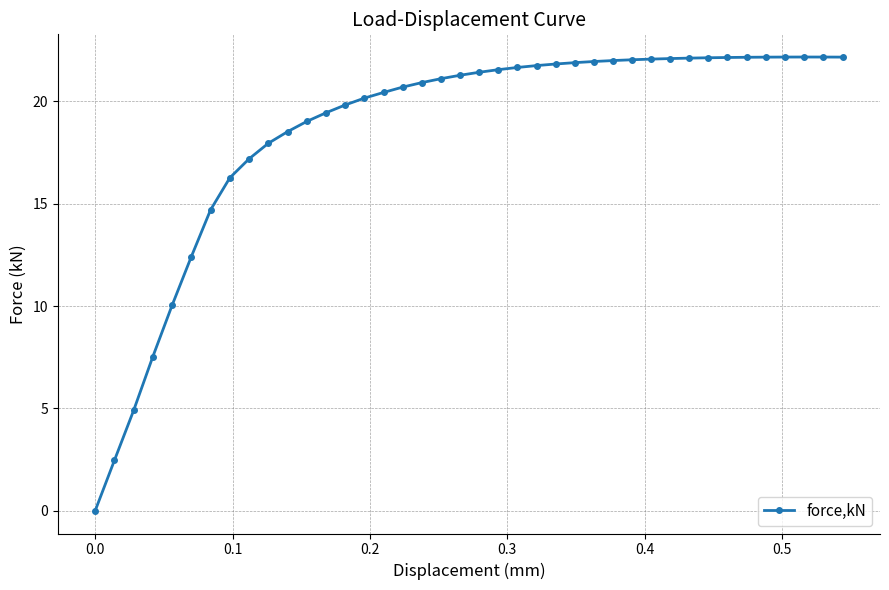

Count the number of data series in this chart.

1